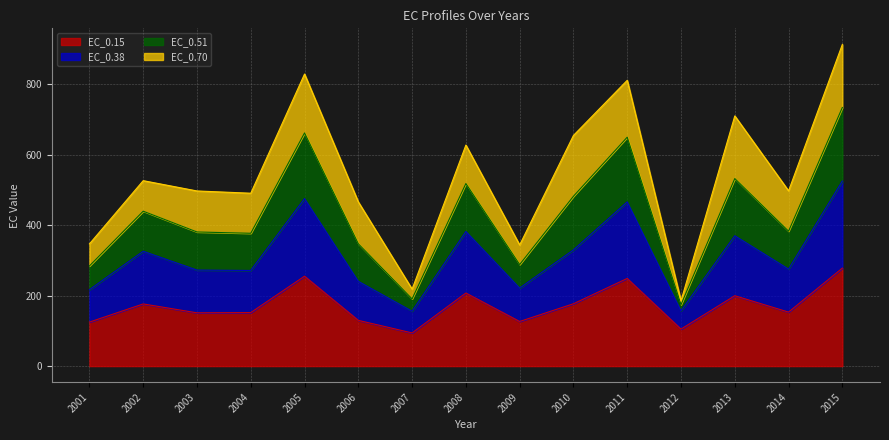

Is it true that EC_0.38 equals 56.2 at 2012?

False